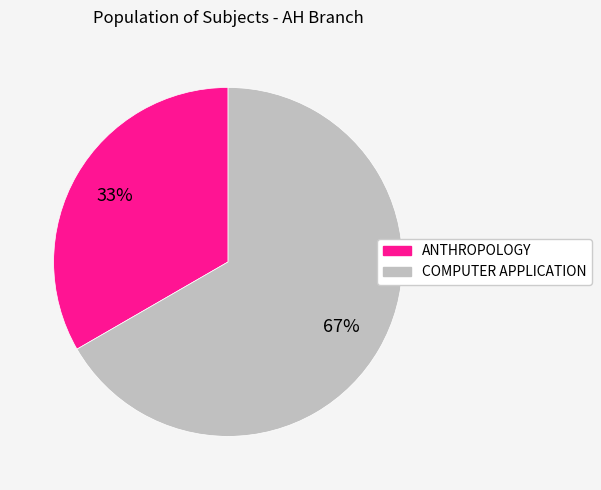

Is there a majority slice in this chart?

Yes